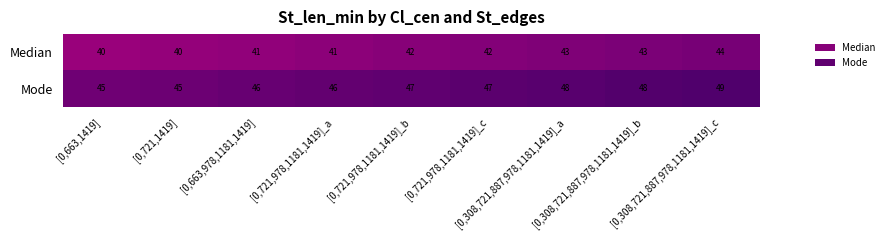

Count the Median values in the range 41 to 43.

6